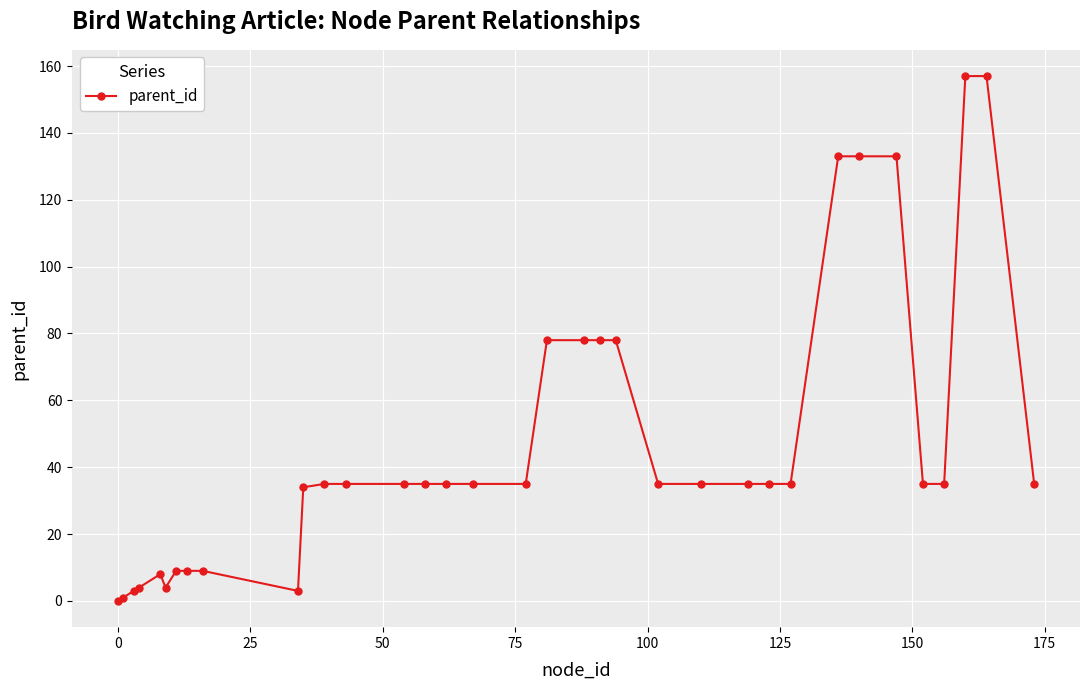

What is the difference between the maximum and second lowest values?

156